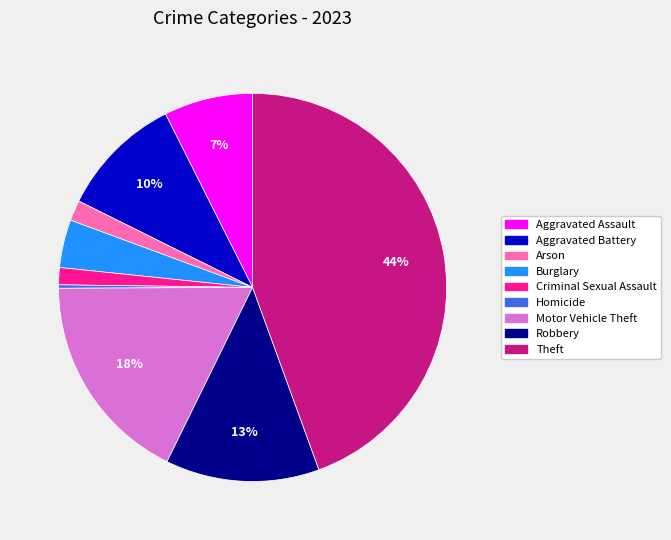

True or false: Aggravated Assault accounts for 13% of the total.

False